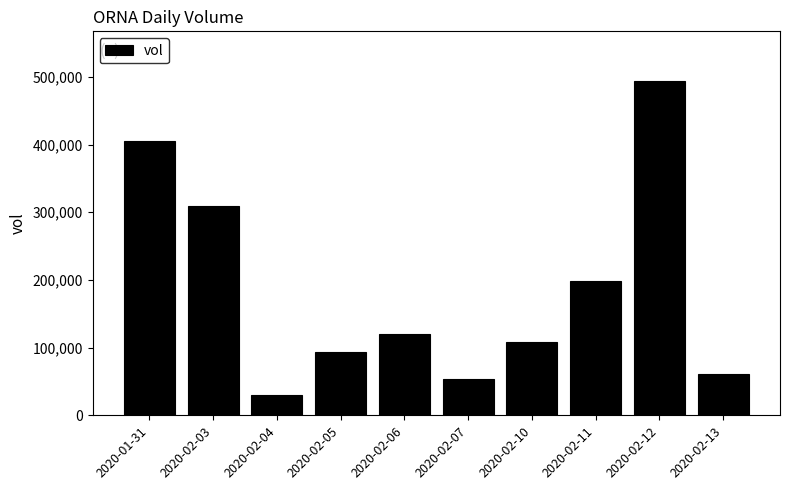

What is the label of the 3rd bar from the left?

2020-02-04